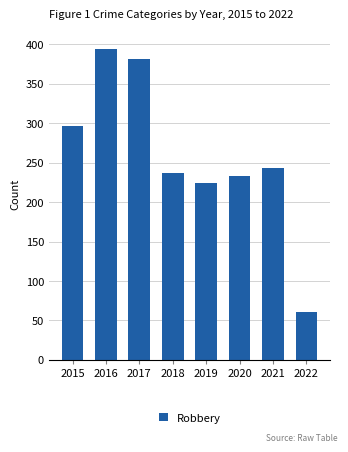

Rank the categories by value from lowest to highest.

2022, 2019, 2020, 2018, 2021, 2015, 2017, 2016